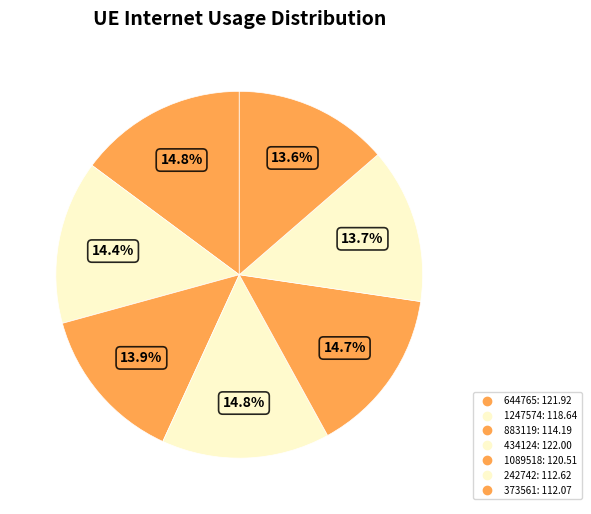

Count the number of slices in the pie.

7